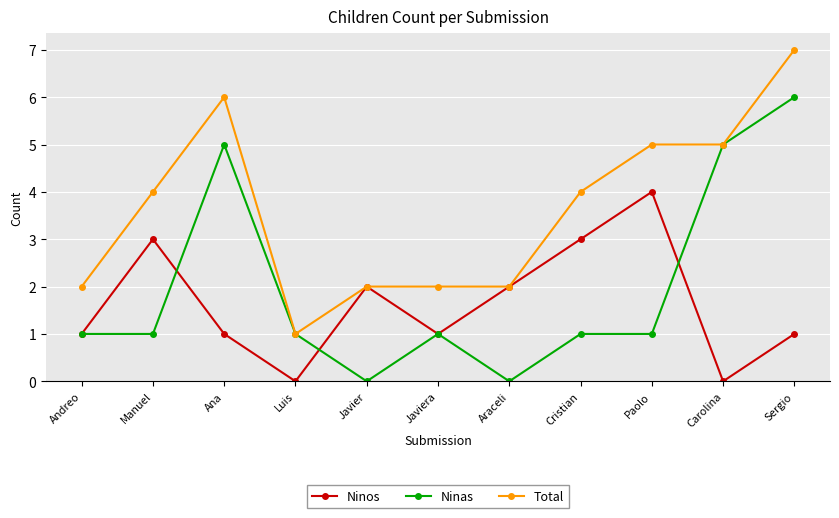

In Ninos, how many points are lower than both neighbors (excluding endpoints)?

3